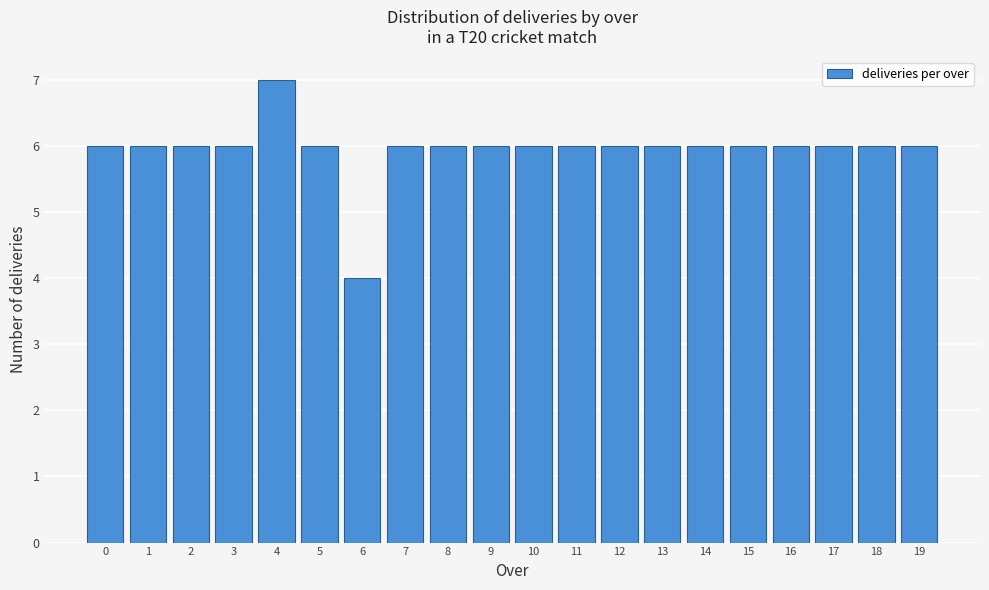

Reading left to right, transcribe all the data shown in this chart.

0=6	1=6	2=6	3=6	4=7	5=6	6=4	7=6	8=6	9=6	10=6	11=6	12=6	13=6	14=6	15=6	16=6	17=6	18=6	19=6